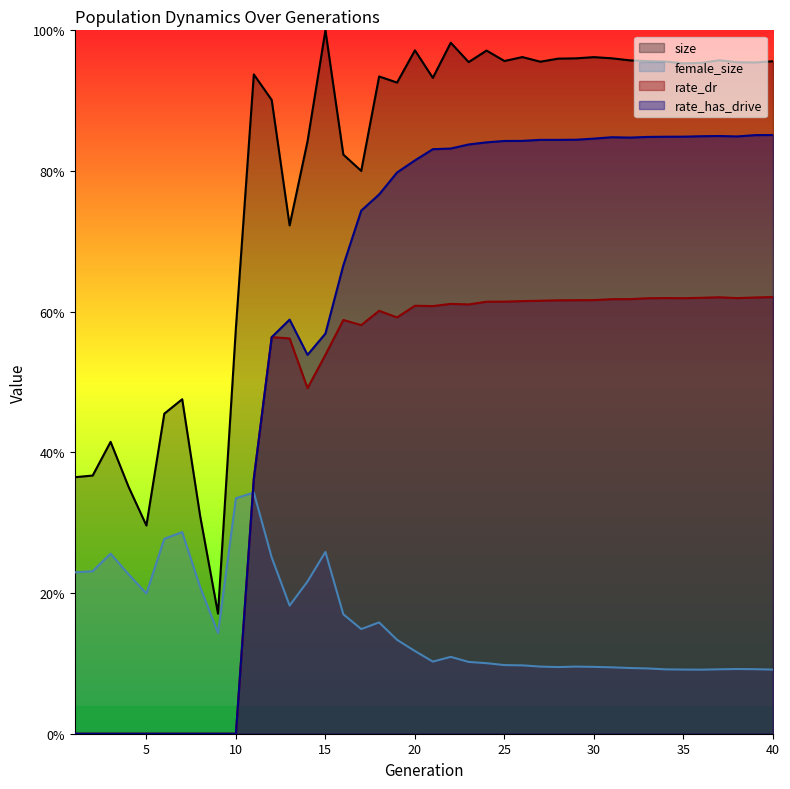

List the labels in order of rate_dr value, largest first.

40, 37, 39, 36, 34, 38, 35, 33, 32, 31, 30, 29, 28, 27, 26, 25, 24, 22, 23, 20, 21, 18, 19, 16, 17, 12, 13, 15, 14, 11, 1, 2, 3, 4, 5, 6, 7, 8, 9, 10